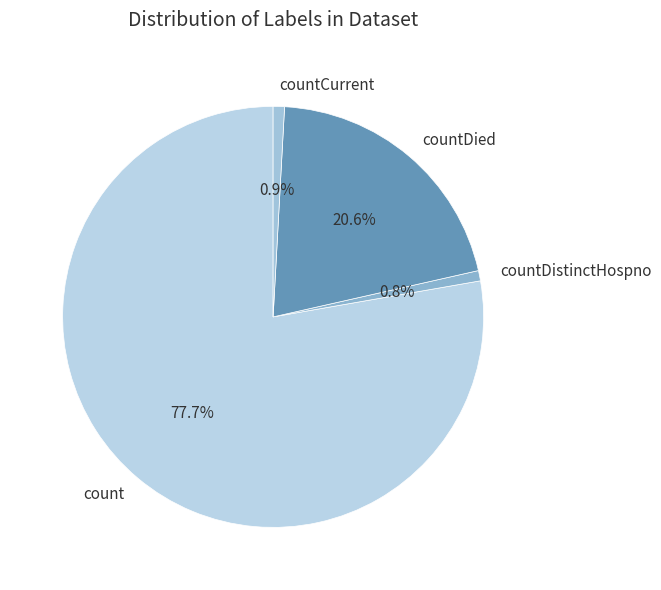

Is it true that count is 78% of the pie?

True